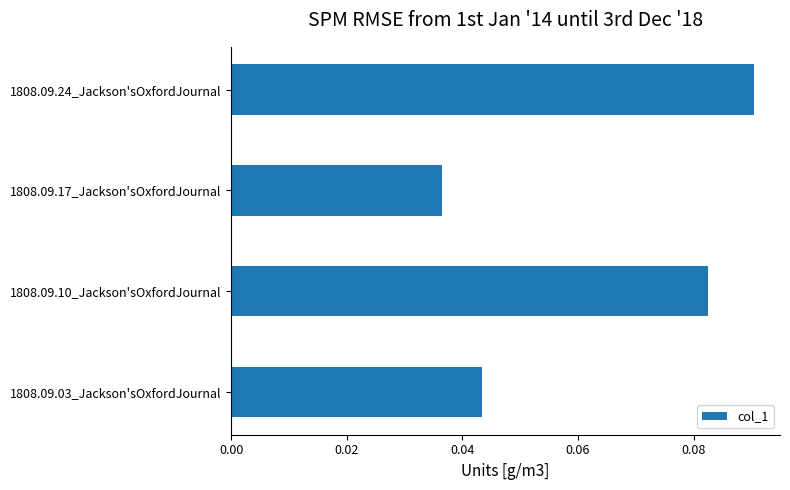

What is the change in value from 1808.09.17_Jackson'sOxfordJournal to 1808.09.24_Jackson'sOxfordJournal?

+0.1